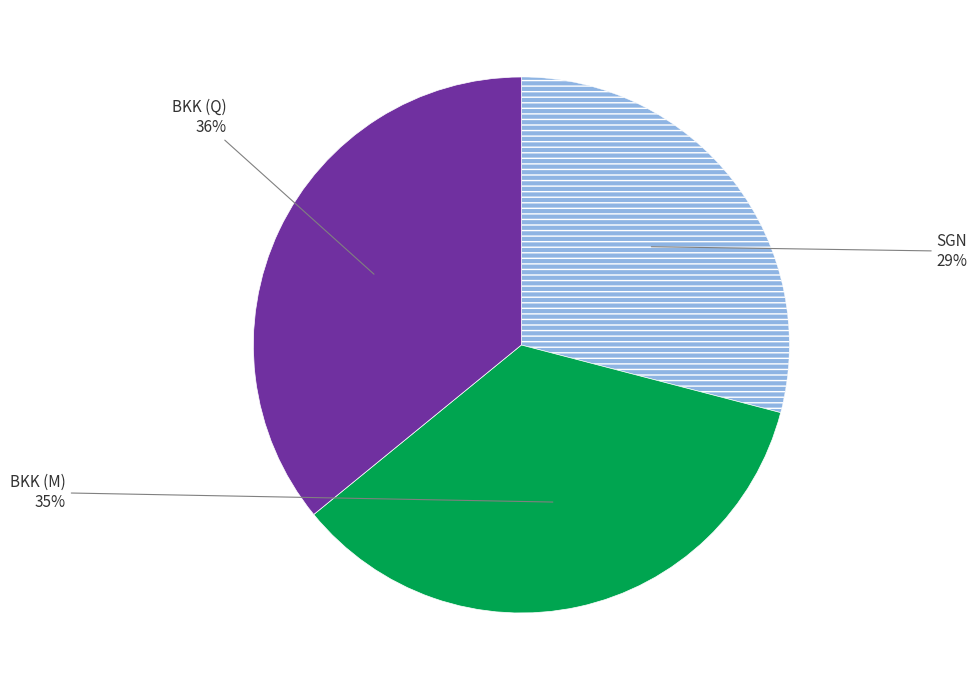

How many segments does this pie chart have?

3